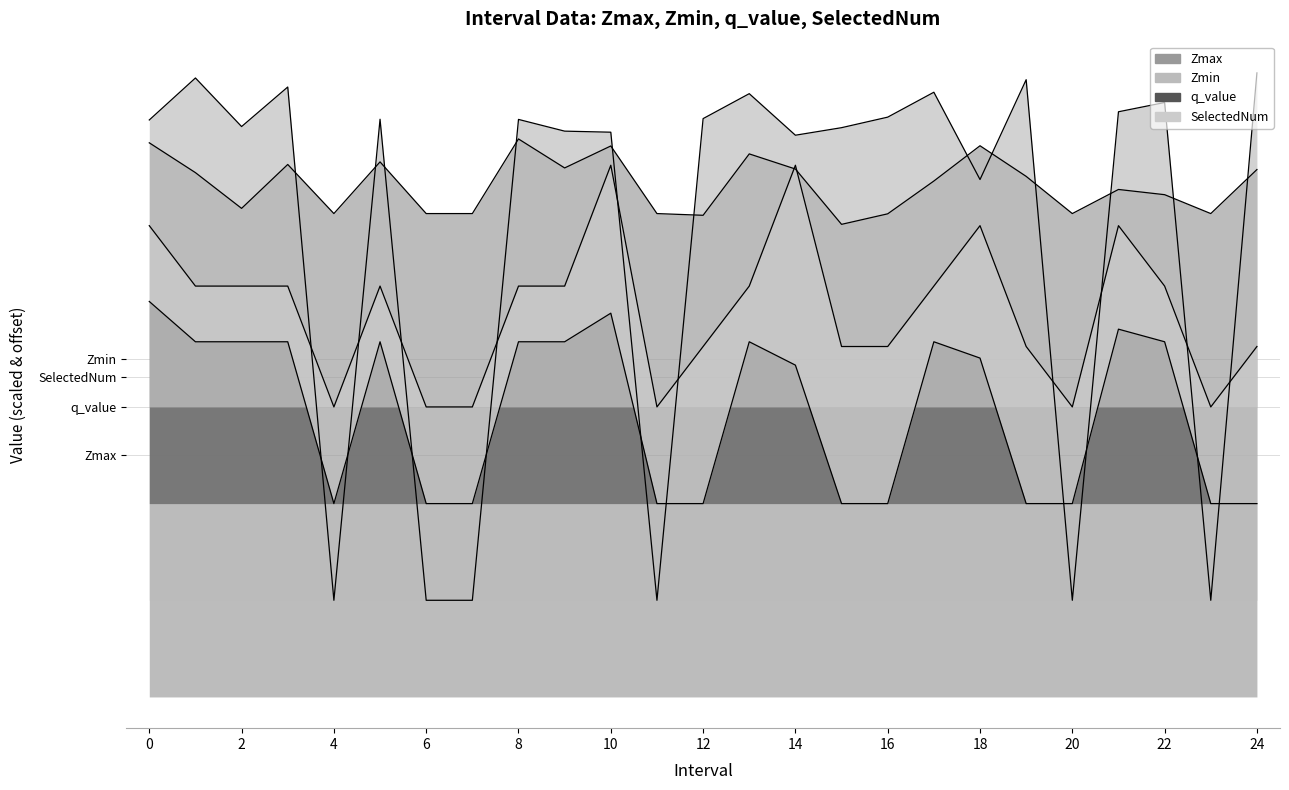

What is the difference between the highest and lowest values at 22?

1.0